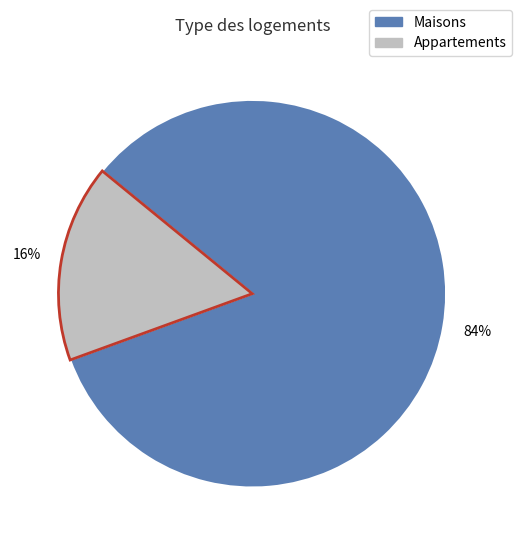

To the nearest percent, what is the average slice percentage?

50%